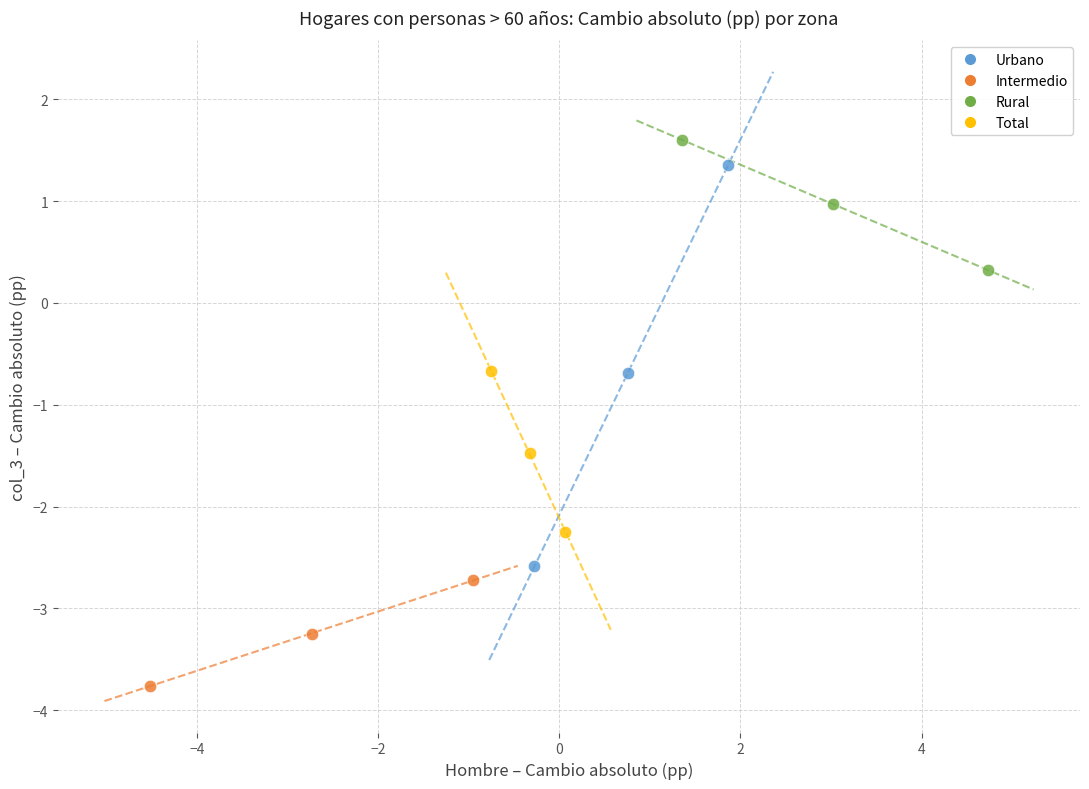

Which series has the largest Y range (max minus min)?

Urbano